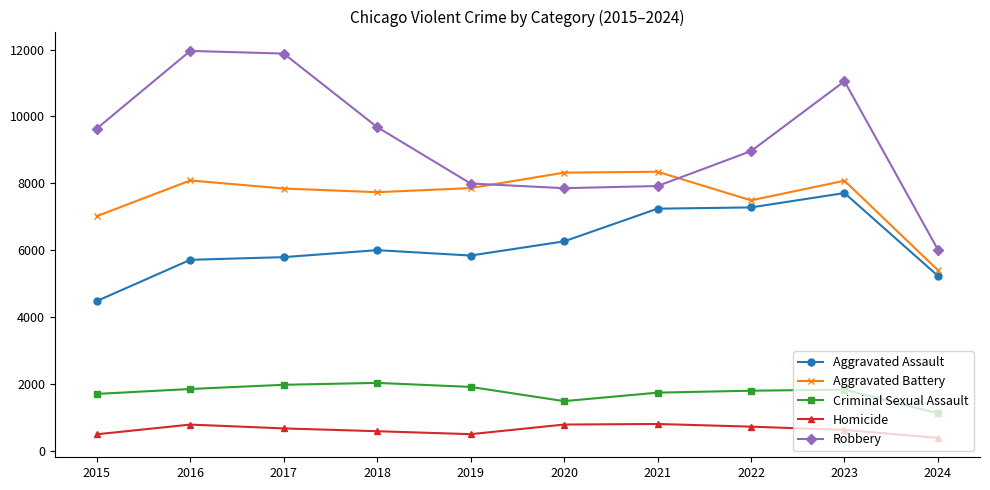

The Robbery series shows 7995 at 2019. True or false?

True